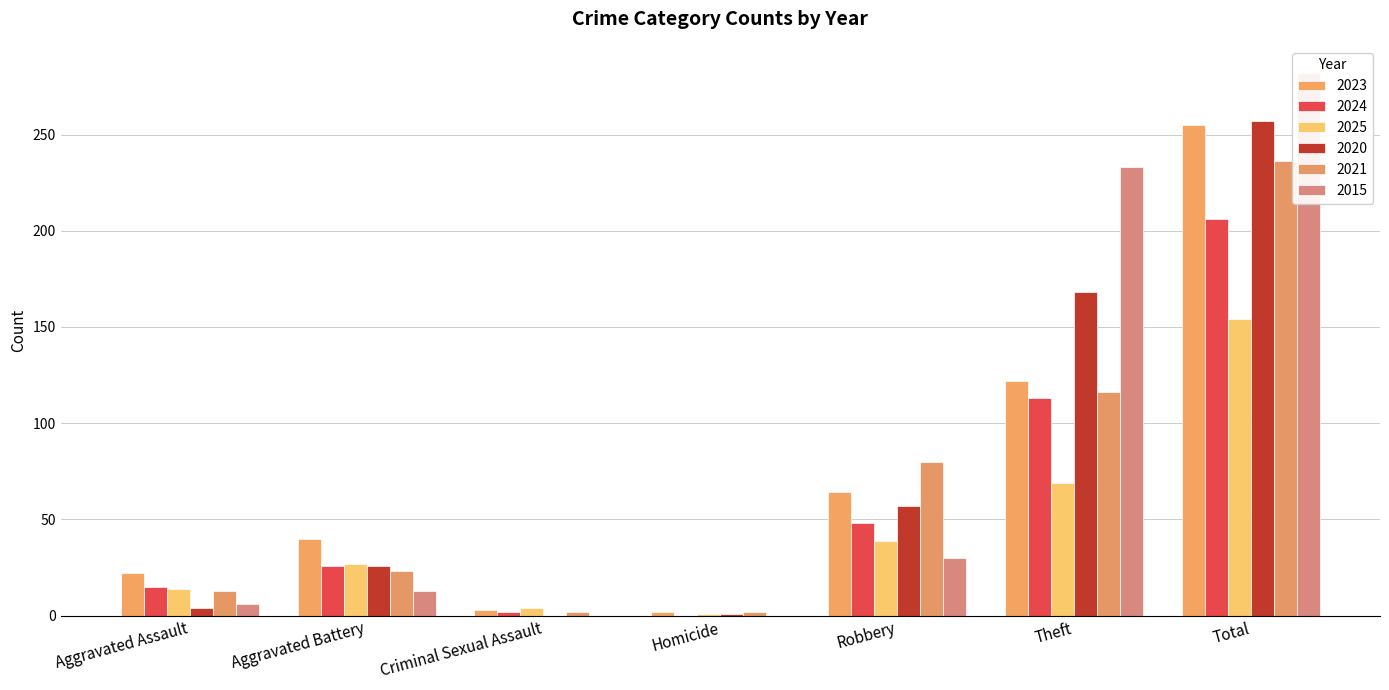

Is the value of 2023 at Criminal Sexual Assault greater than the value of 2024 at Total?

No